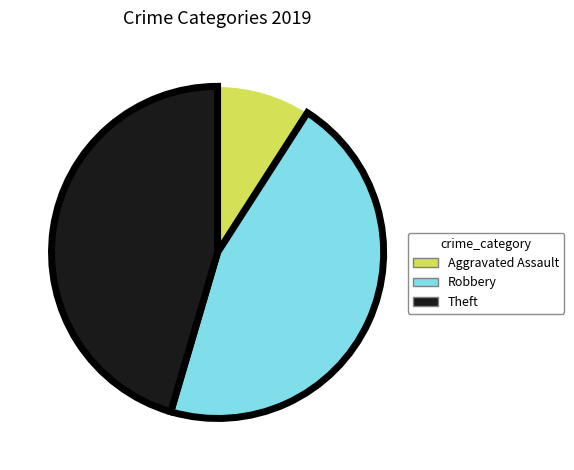

How many slices are in this pie chart?

3